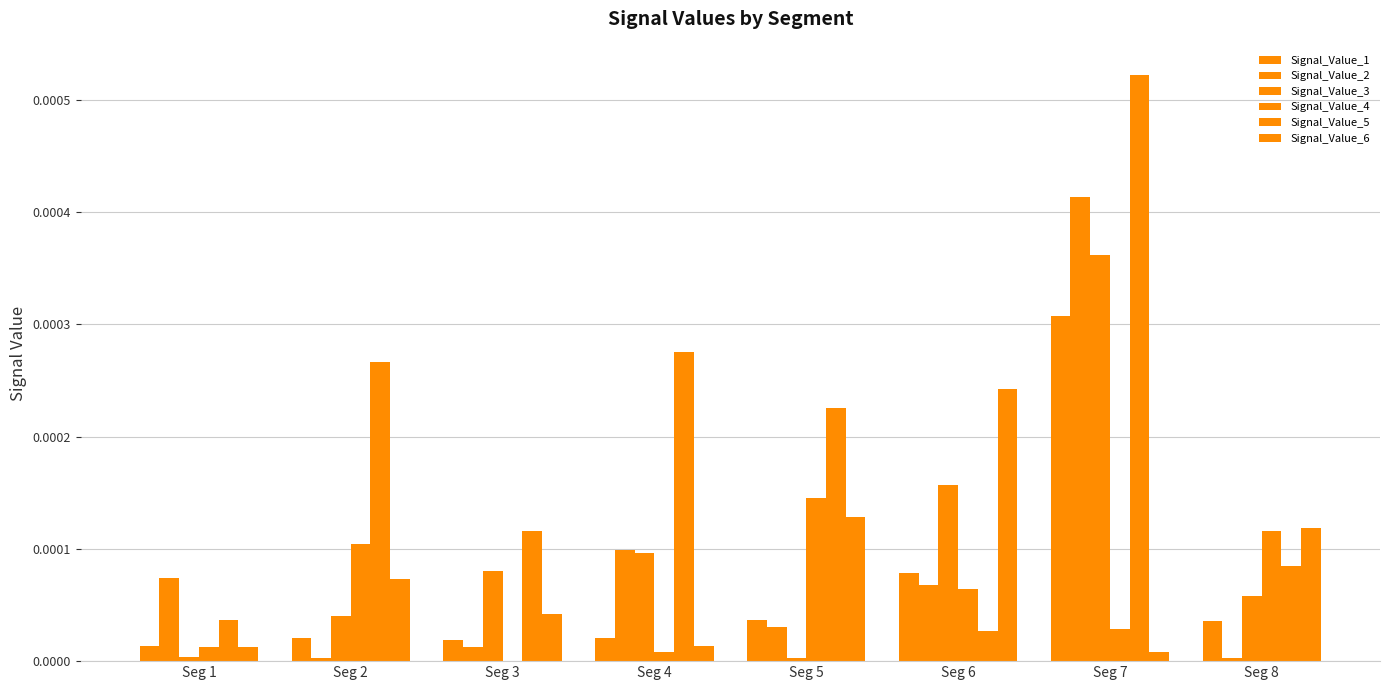

Which has a higher value, Seg 5 or Seg 7?

Seg 7